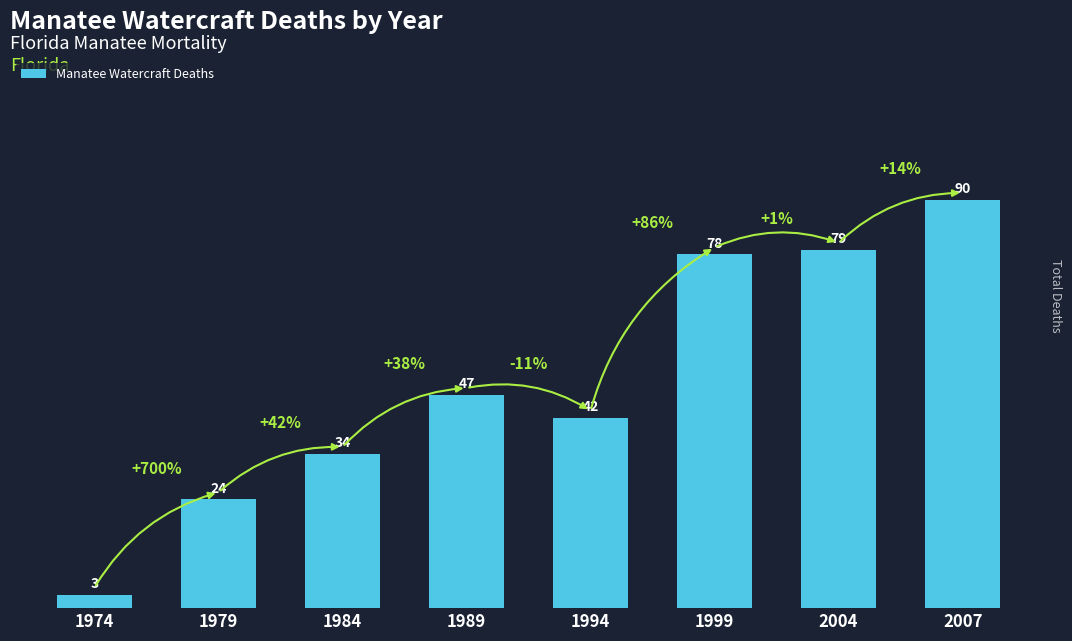

Reading left to right, transcribe all the data shown in this chart.

3	24	34	47	42	78	79	90